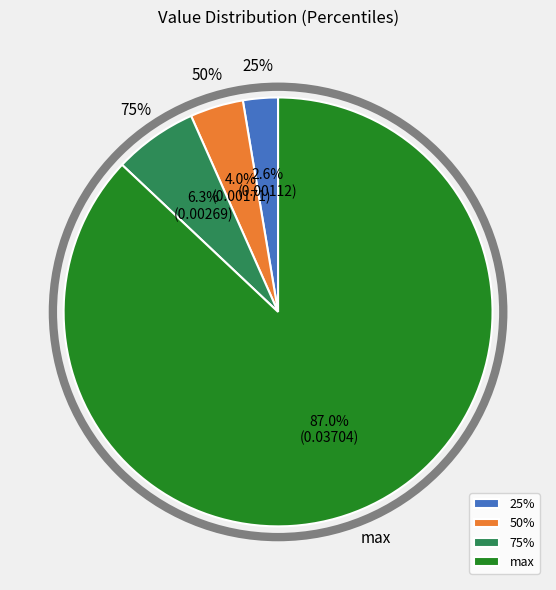

Between 50% and max, which is larger?

max